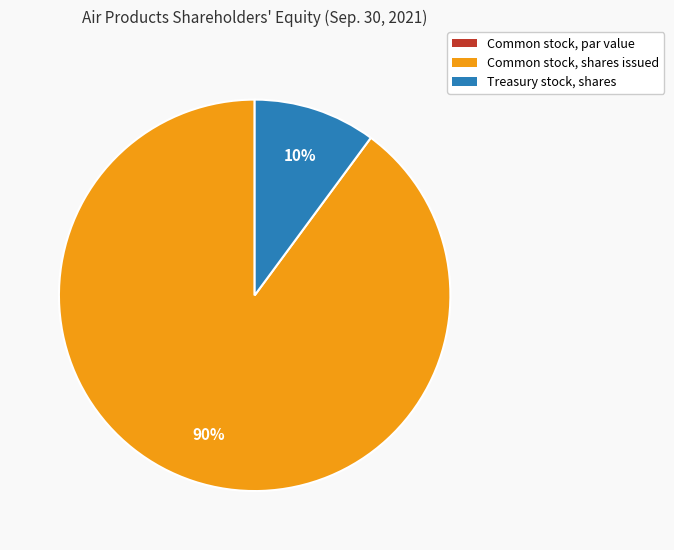

Combined, do Common stock, shares issued and Treasury stock, shares account for over 50%?

Yes